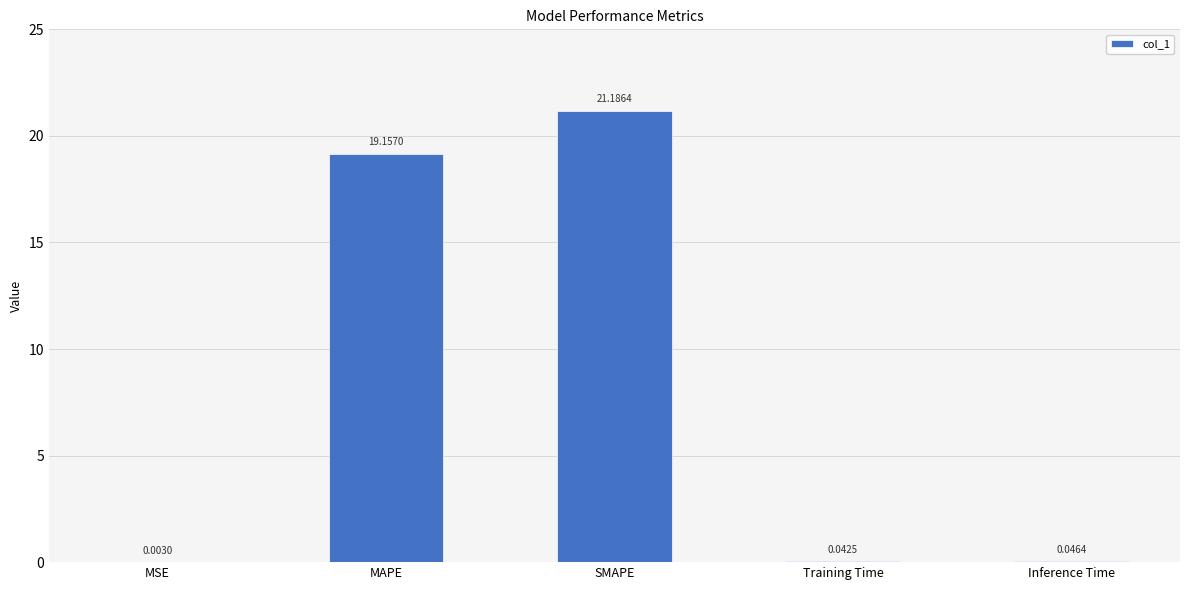

At which category does the chart reach its peak across all series?

SMAPE